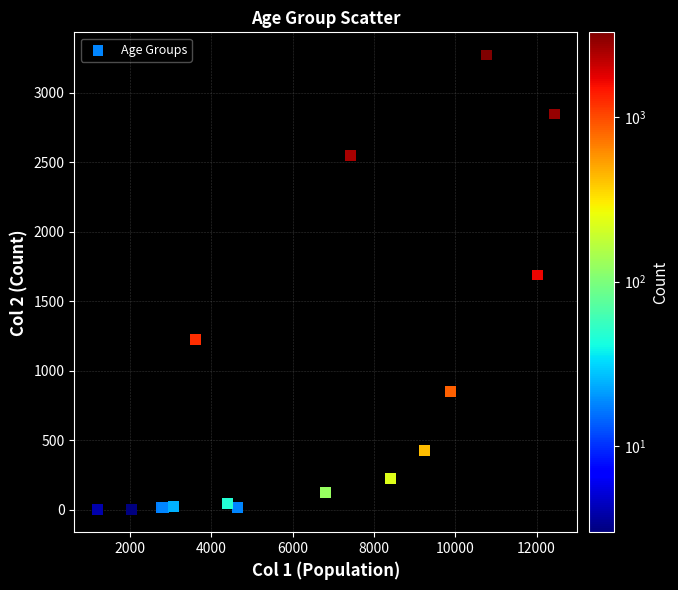

What Y value in the scatter plot is closest to 1638?

1690